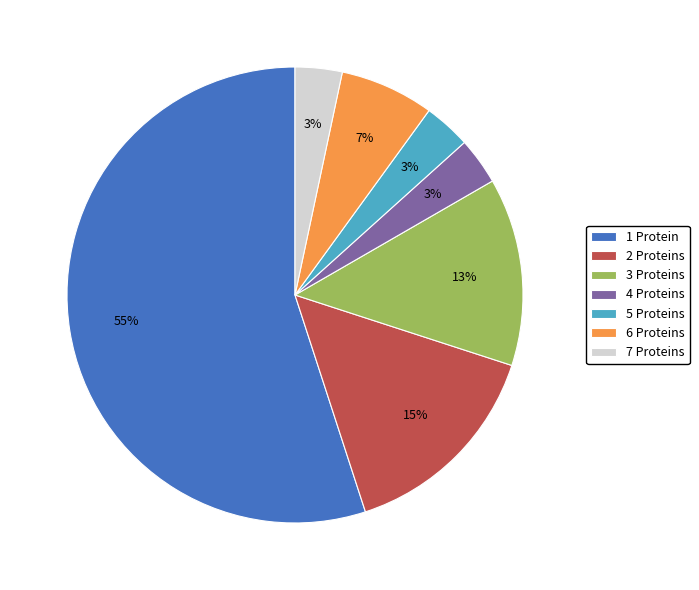

Which category has the biggest portion of the pie?

1 Protein